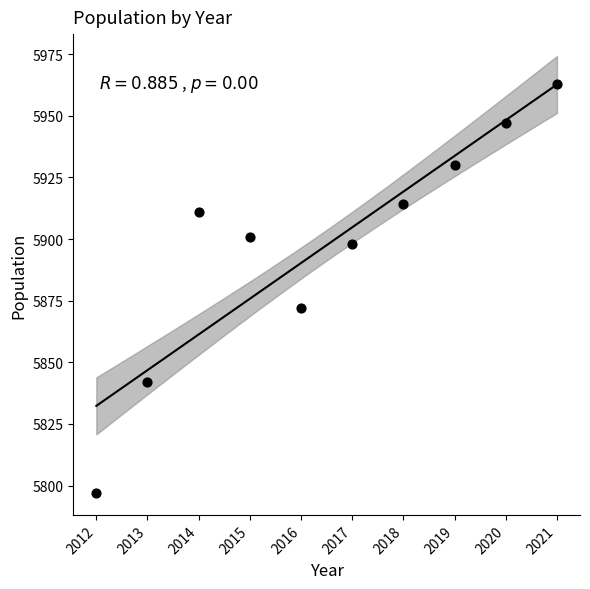

What Y value in the scatter plot is closest to 5880?

5872